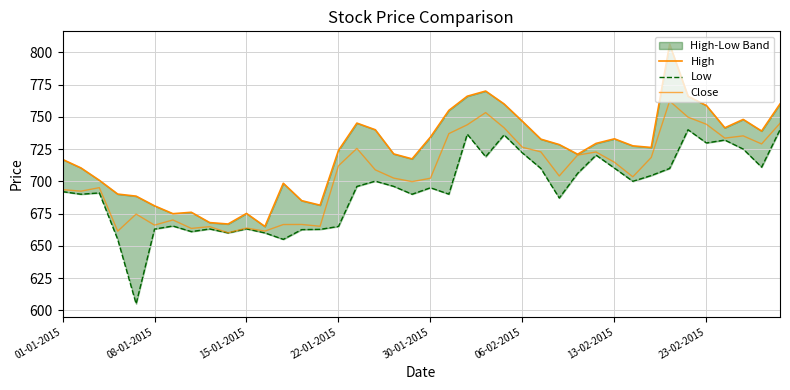

Where does the High series first go above 727?

16